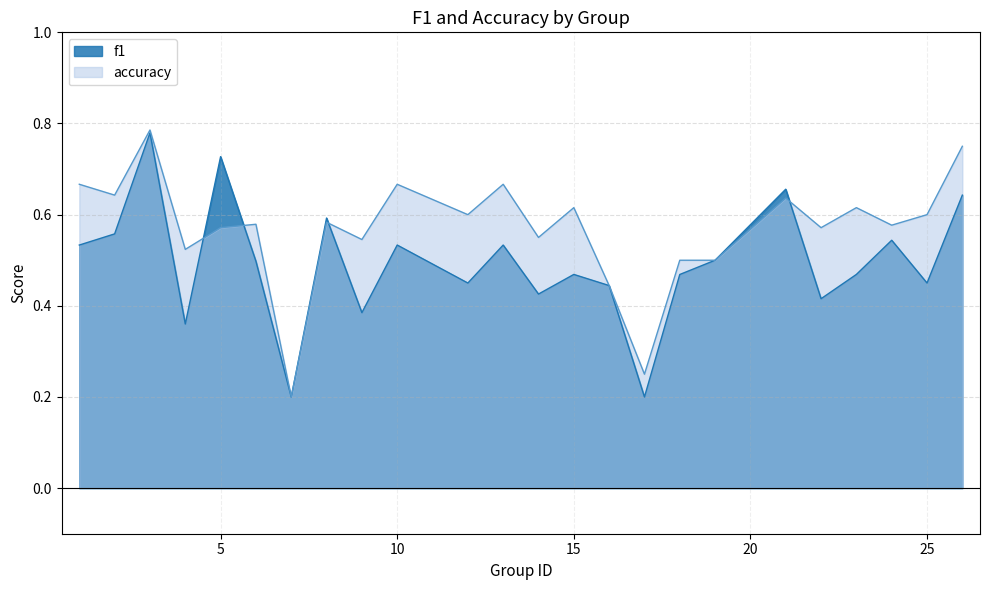

At how many categories does at least one series exceed 0?

24